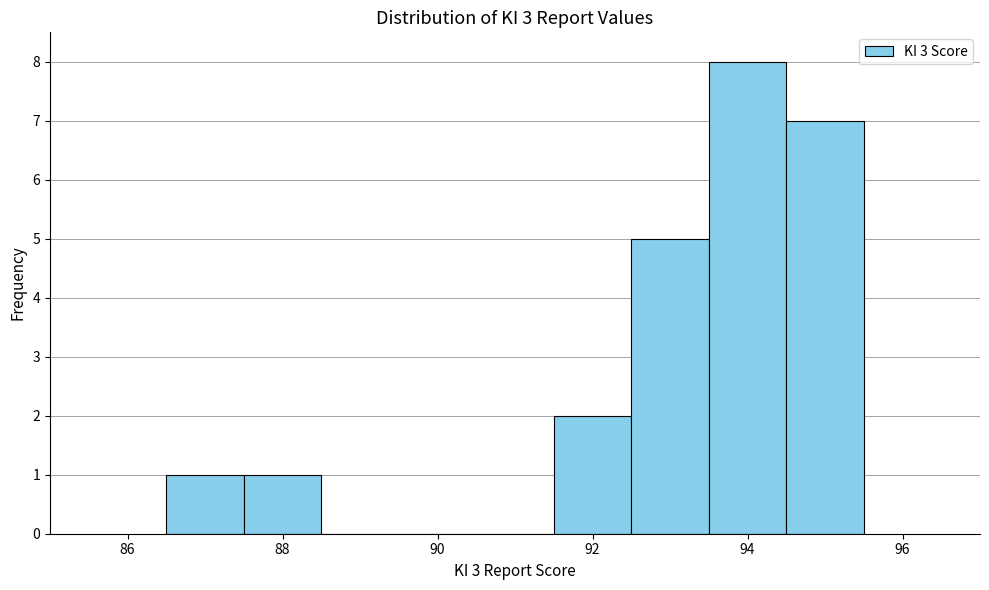

How tall is the bar that spans 87.5 to 88.5 on the x-axis? Neither the bar edges nor the heights are printed on the chart, so give them approximately, as read against the axes.

1